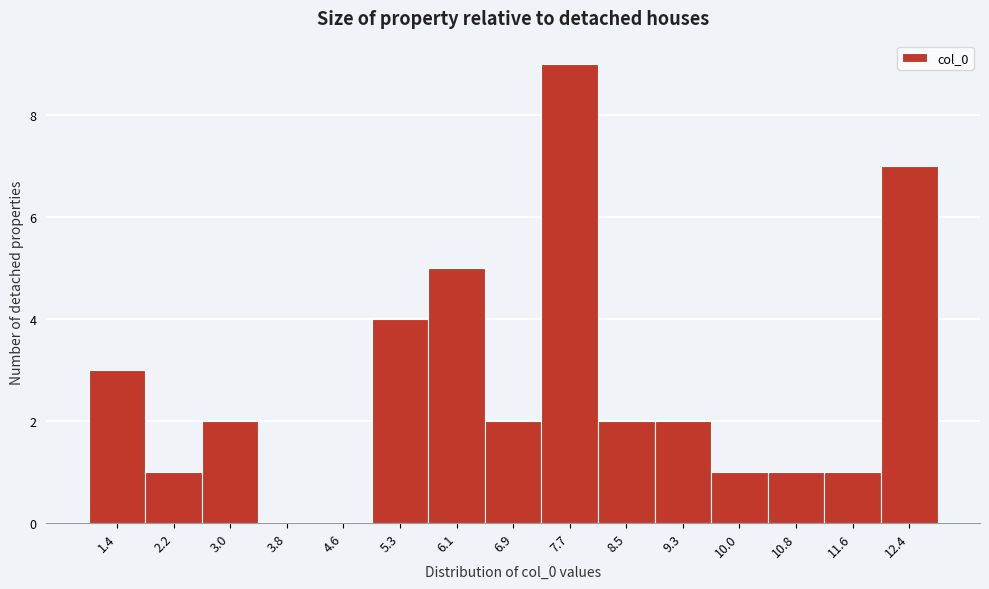

Reading left to right, list every bar in this chart as the range it spans on the x-axis followed by its height. Neither the bar edges nor the heights are printed on the chart, so give them approximately, as read against the axes.

1.0 to 1.8: 3
1.8 to 2.6: 1
2.6 to 3.4: 2
3.4 to 4.2: 0
4.2 to 4.9: 0
4.9 to 5.7: 4
5.7 to 6.5: 5
6.5 to 7.3: 2
7.3 to 8.1: 9
8.1 to 8.9: 2
8.9 to 9.6: 2
9.6 to 10.4: 1
10.4 to 11.2: 1
11.2 to 12.0: 1
12.0 to 12.8: 7